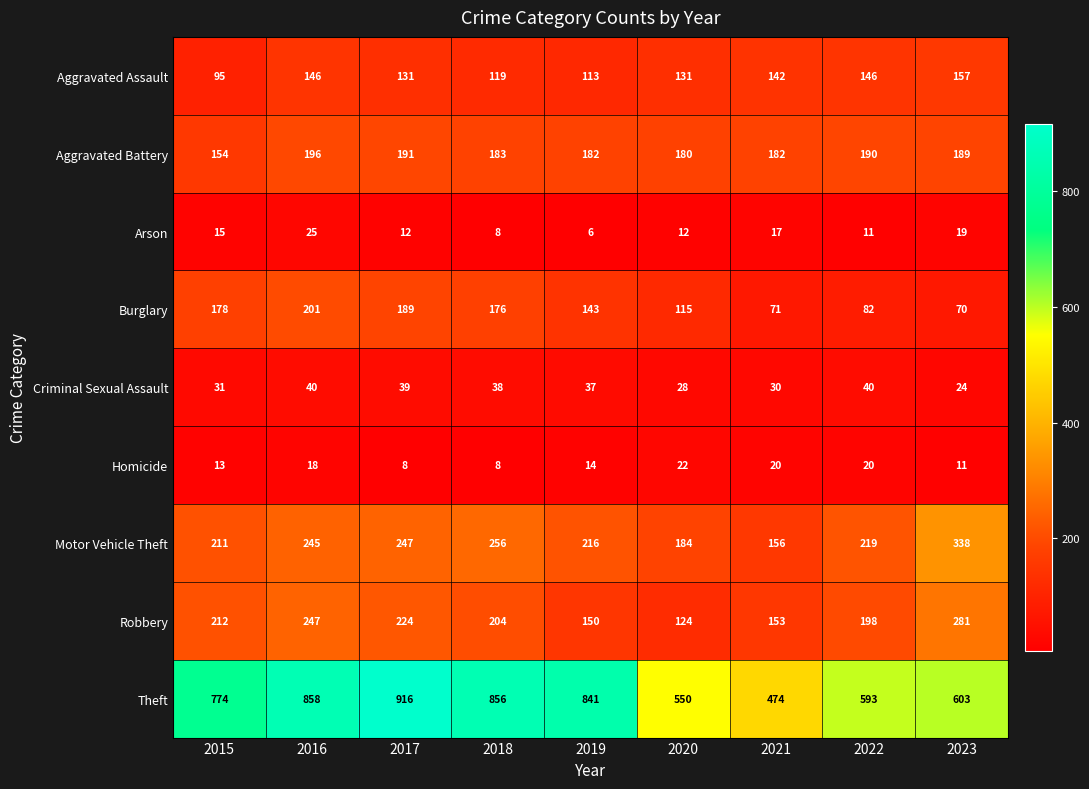

What is the difference between the maximum and minimum values in the Burglary series?

131